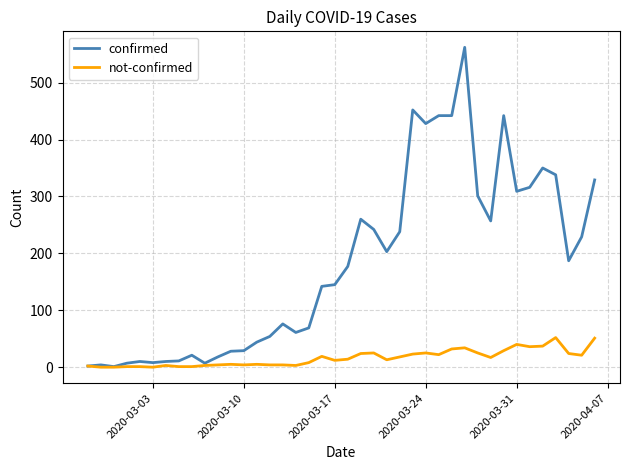

Which series has the largest range (max minus min)?

confirmed